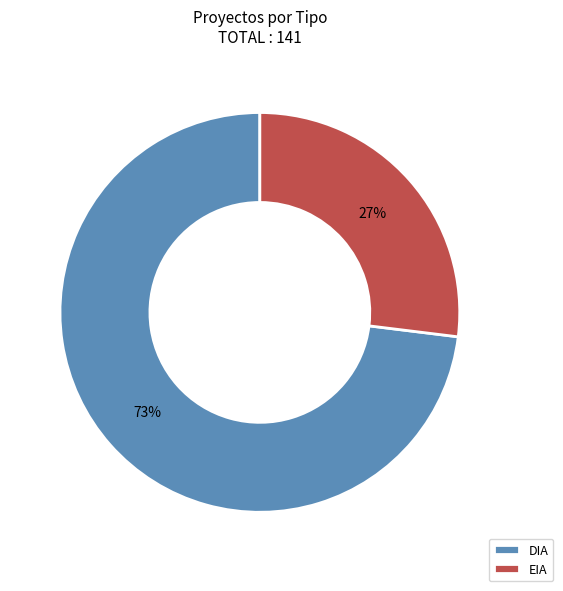

Combined, do DIA and EIA account for over 50%?

Yes